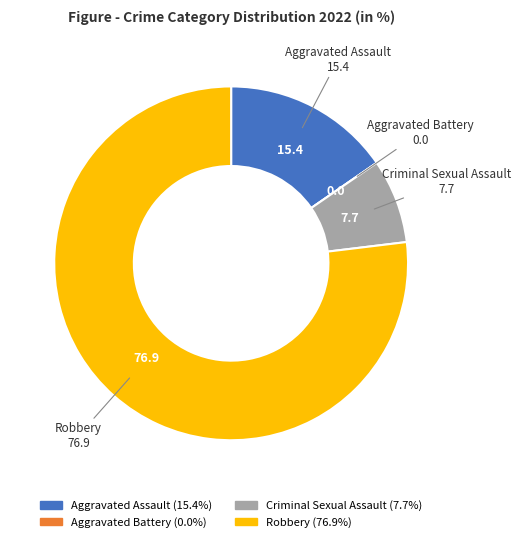

Which has a higher value, Criminal Sexual Assault or Aggravated Assault?

Aggravated Assault